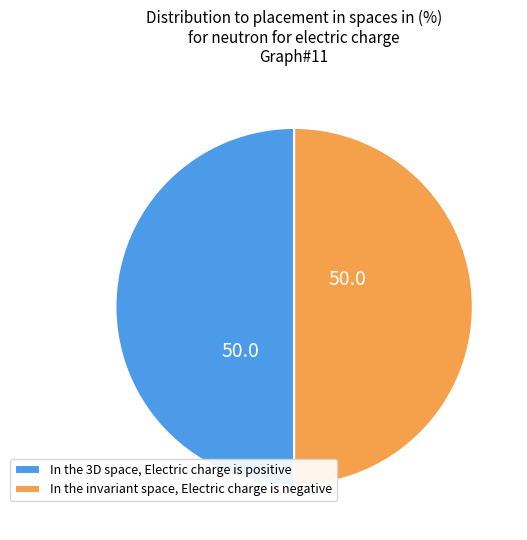

Is it true that In the 3D space, Electric charge is positive is 55% of the pie?

False